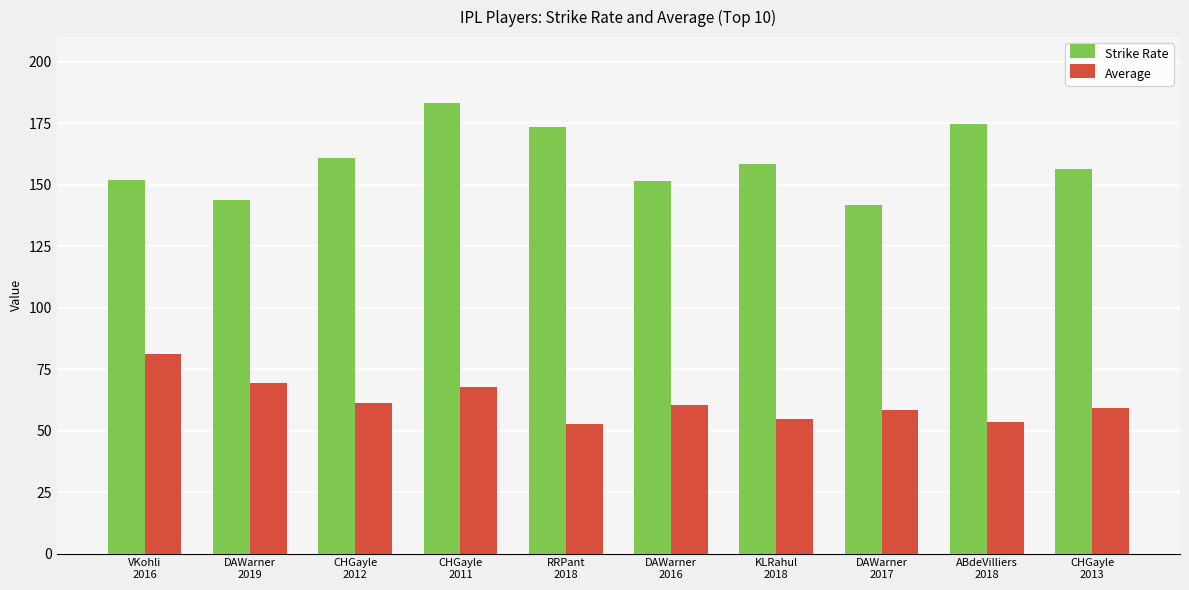

List the series in order of their peak value, lowest first.

Average, Strike Rate